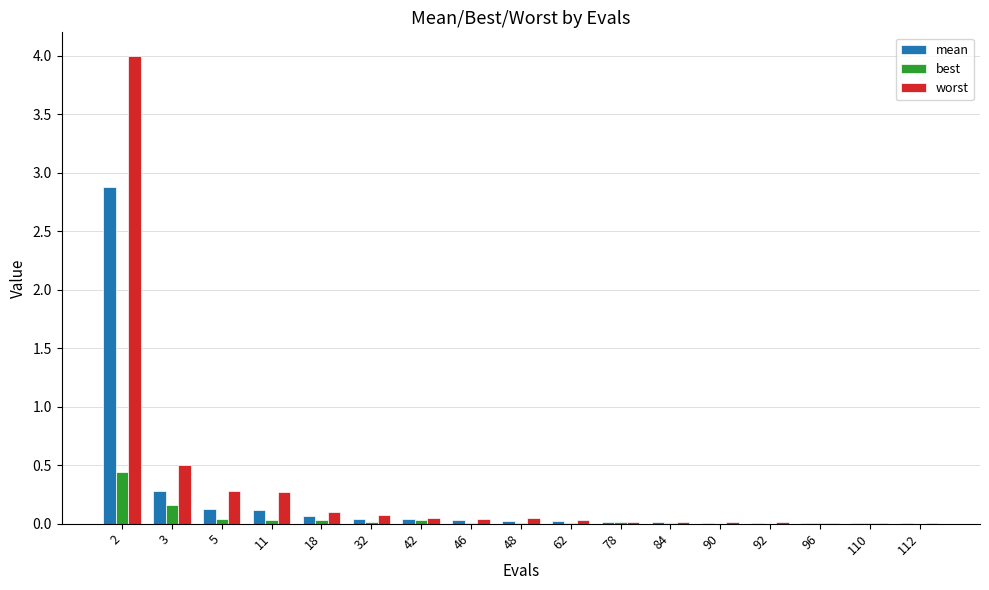

The value of mean at 90 is 0.0. True or false?

True